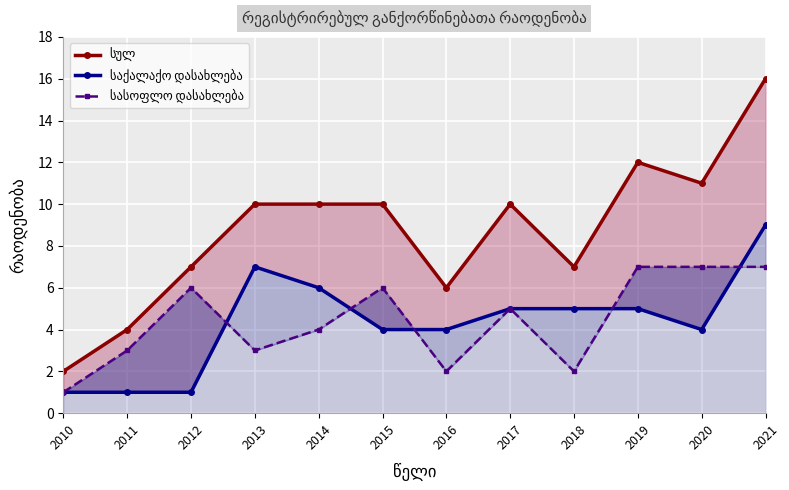

Reading right to left, what are all the values shown in this chart?

სულ: 2021=16	2020=11	2019=12	2018=7	2017=10	2016=6	2015=10	2014=10	2013=10	2012=7	2011=4	2010=2
საქალაქო დასახლება: 2021=9	2020=4	2019=5	2018=5	2017=5	2016=4	2015=4	2014=6	2013=7	2012=1	2011=1	2010=1
სასოფლო დასახლება: 2021=7	2020=7	2019=7	2018=2	2017=5	2016=2	2015=6	2014=4	2013=3	2012=6	2011=3	2010=1